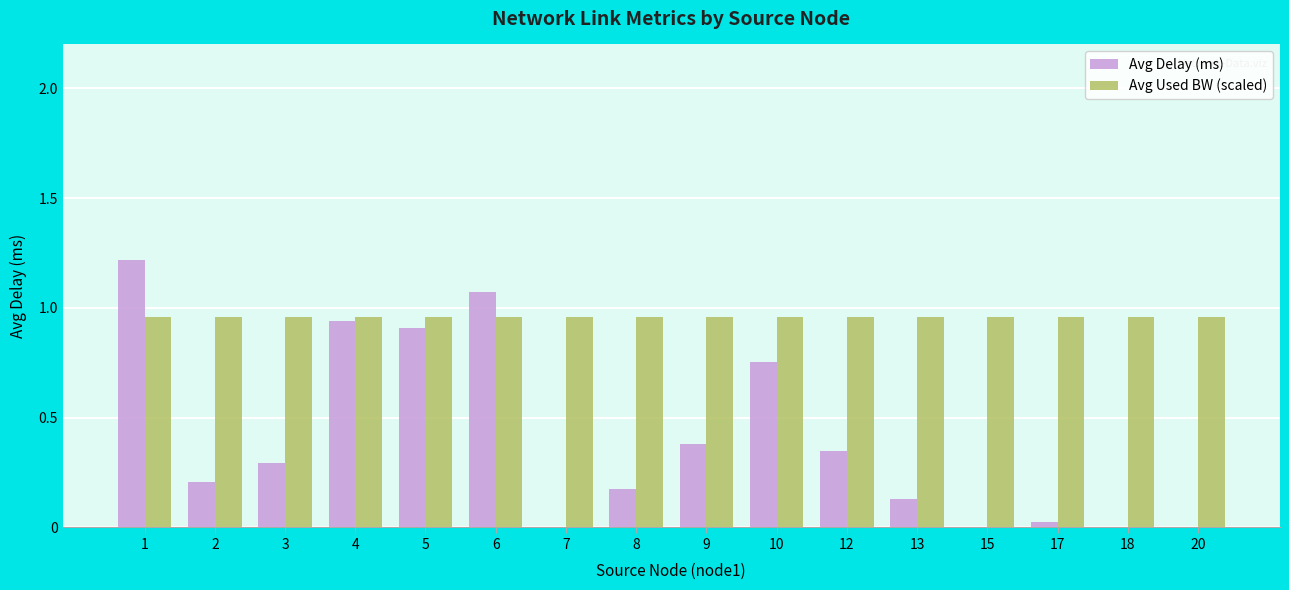

Between 9 and 13, which series saw the biggest shift?

Avg Delay (ms)